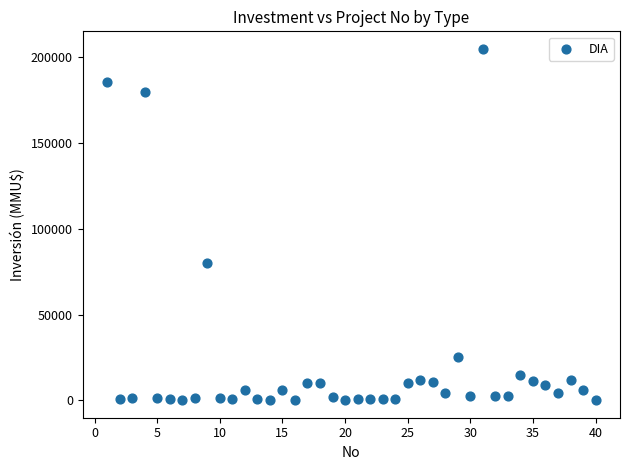

What is the range of Y values (max minus min)?

204960